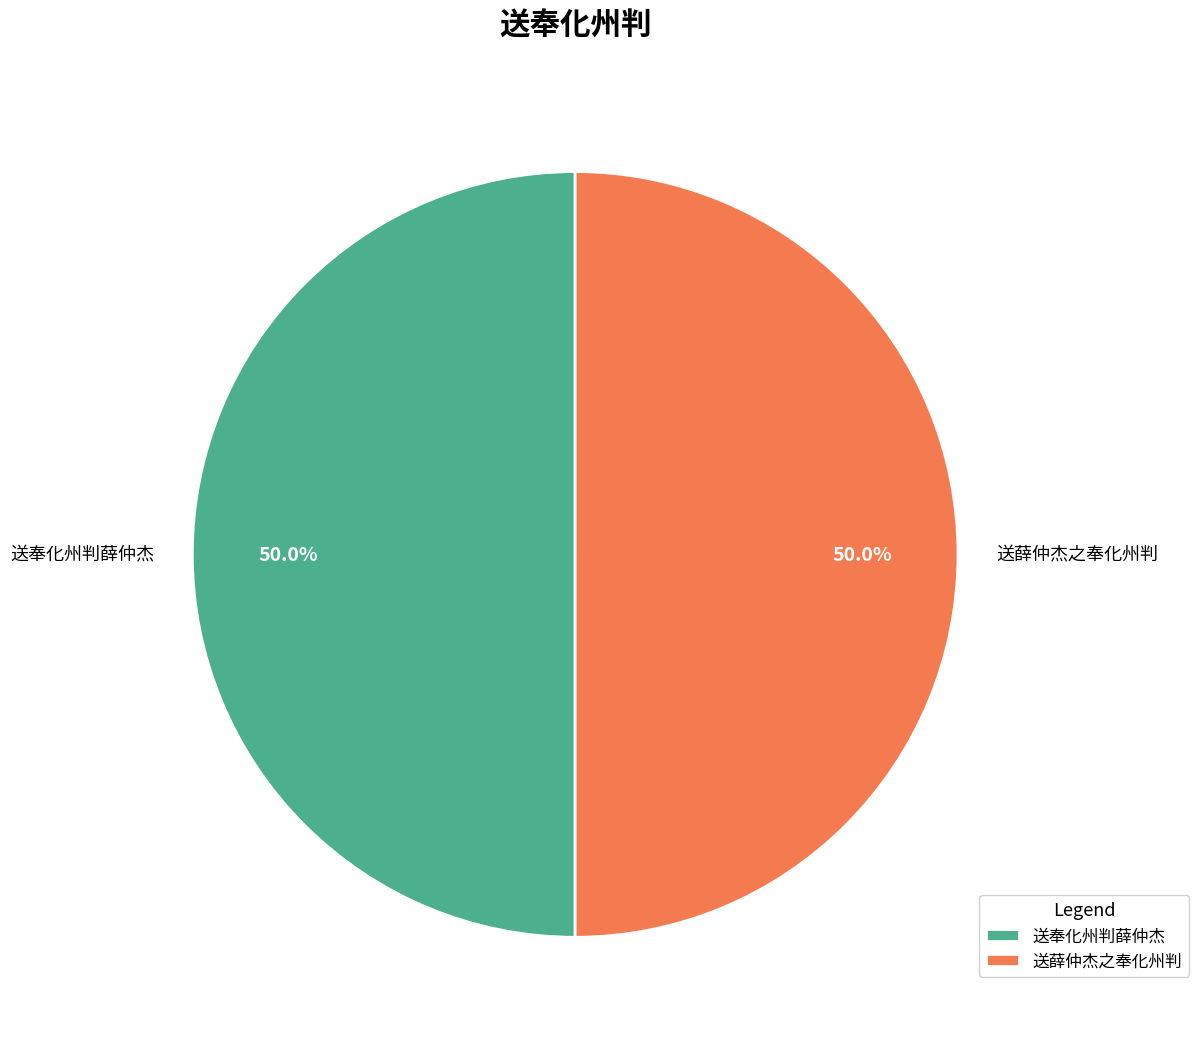

What is the ratio of the value at 送薛仲杰之奉化州判 to the value at 送奉化州判薛仲杰?

1.0